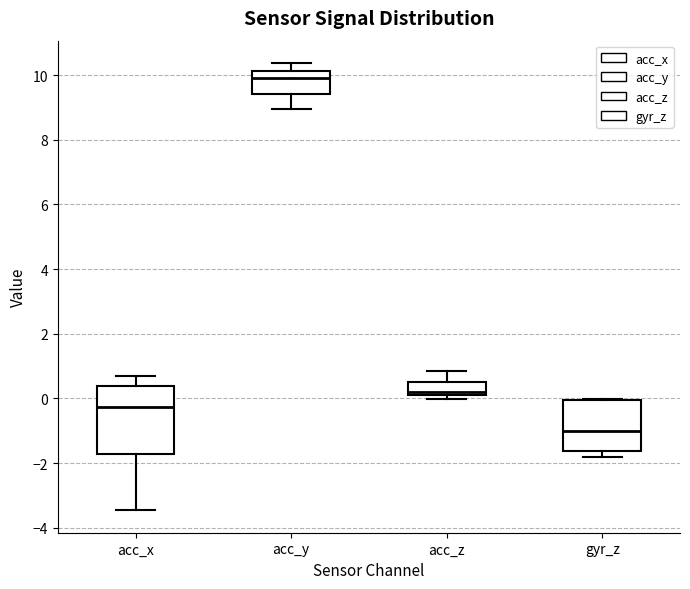

Reading left to right, read every box against the y-axis: the position of its median line, the range the box covers, and the ends of its whiskers. The values are not printed on the chart, so give them approximately, as read against the axis.

acc_x: median -0.2, box -1.8 to 0.4, whiskers -3.4 to 0.6
acc_y: median 10.0, box 9.4 to 10.2, whiskers 9.0 to 10.4
acc_z: median 0.2 (just above the box's lower edge), box 0.2 to 0.6, whiskers 0.0 to 0.8
gyr_z: median -1.0, box -1.6 to 0.0, whiskers -1.8 to 0.0